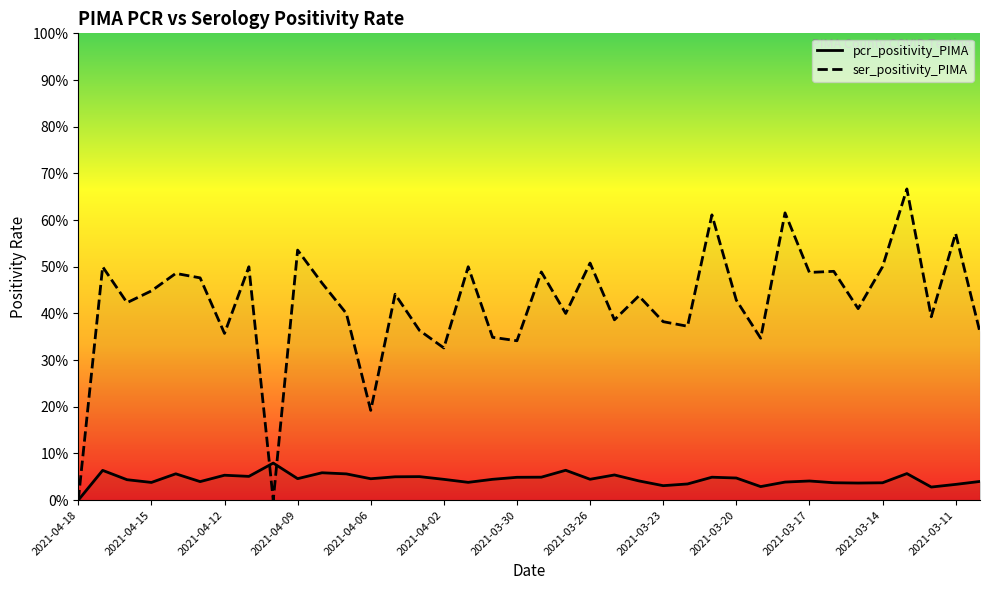

Does the chart display data point markers on the line(s)?

No